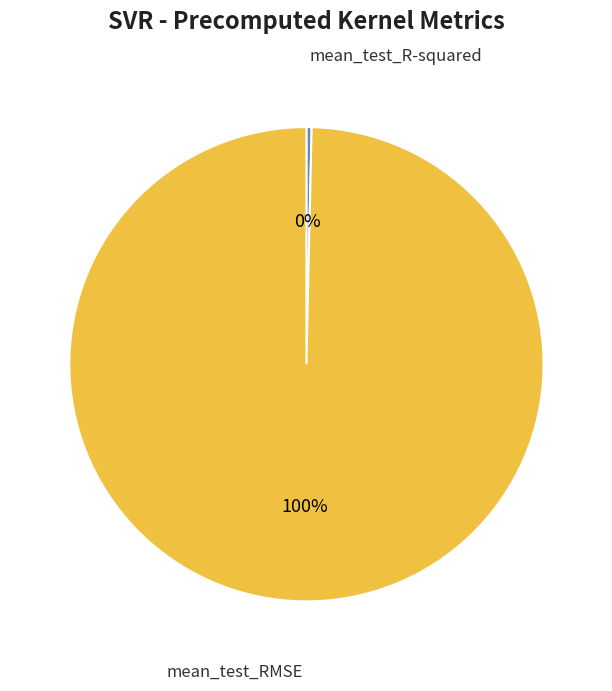

Is the sum of mean_test_R-squared and mean_test_RMSE greater than half?

Yes